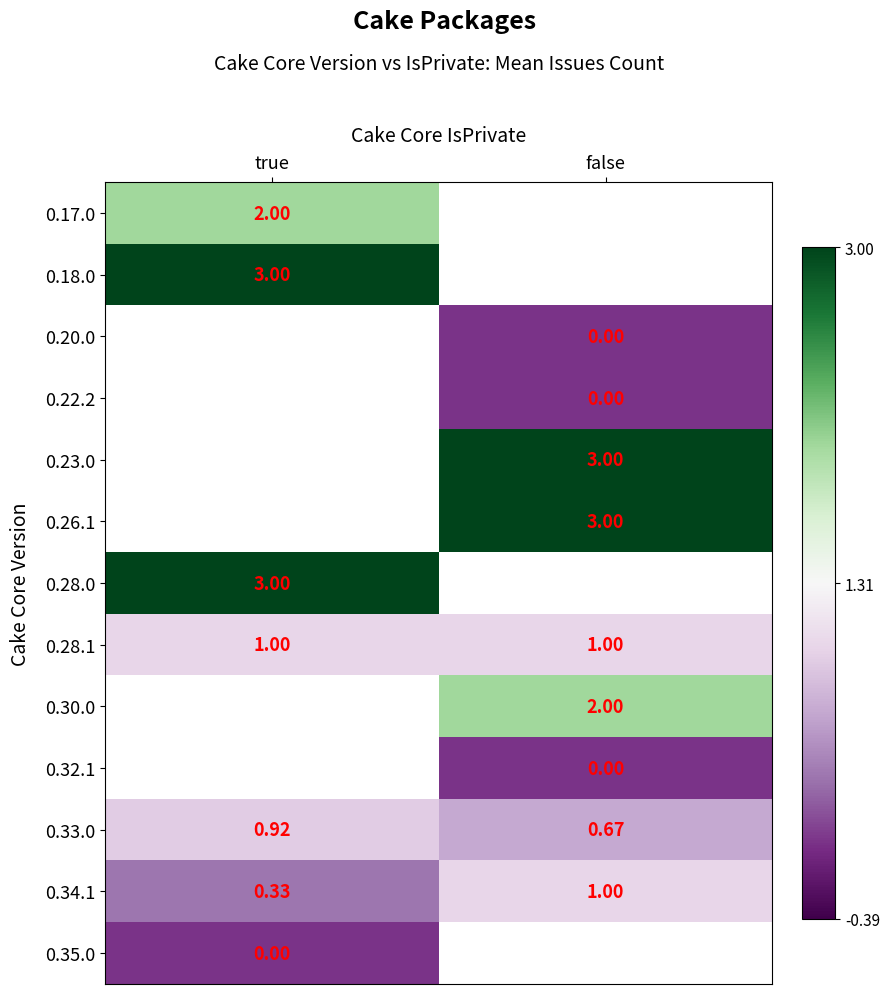

List the labels in order of 0.33.0 value, smallest first.

false, true